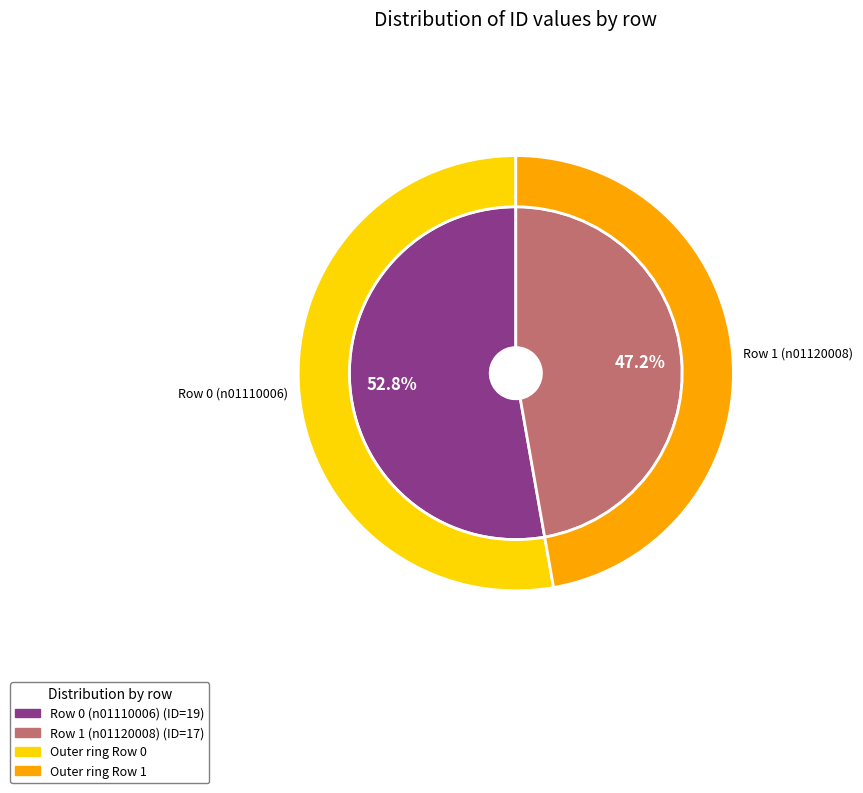

What is the ratio of the value at Row 0 (n01110006) to the value at Row 1 (n01120008)?

1.1